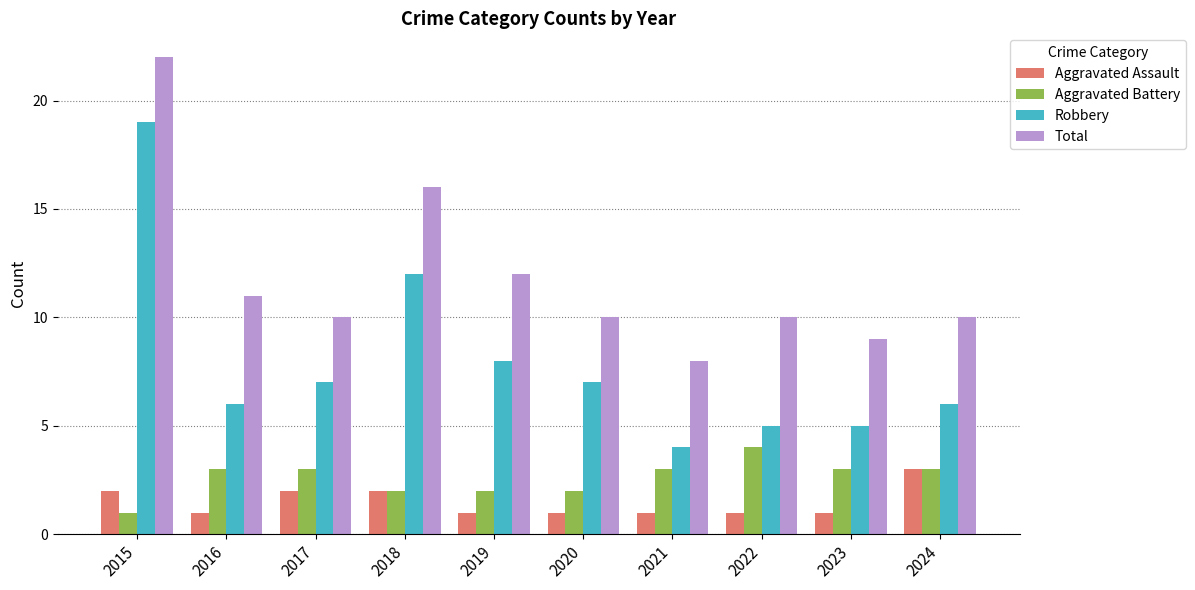

At which label does Aggravated Assault reach its peak?

2024